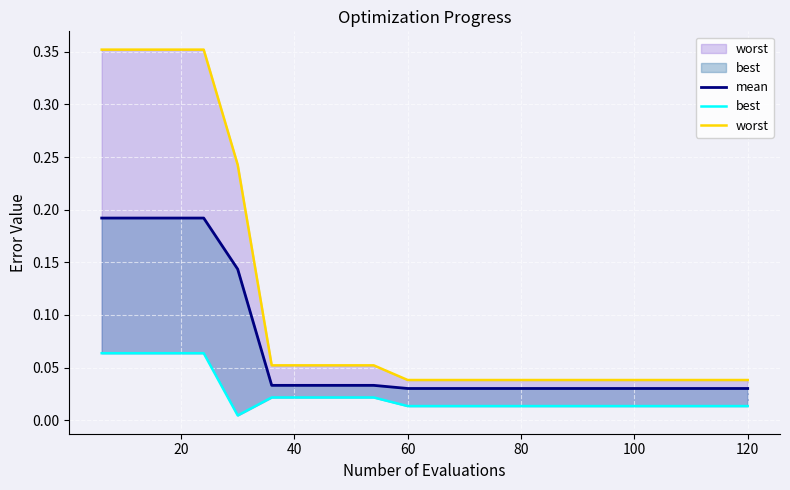

True or false: mean and worst intersect in this chart.

False